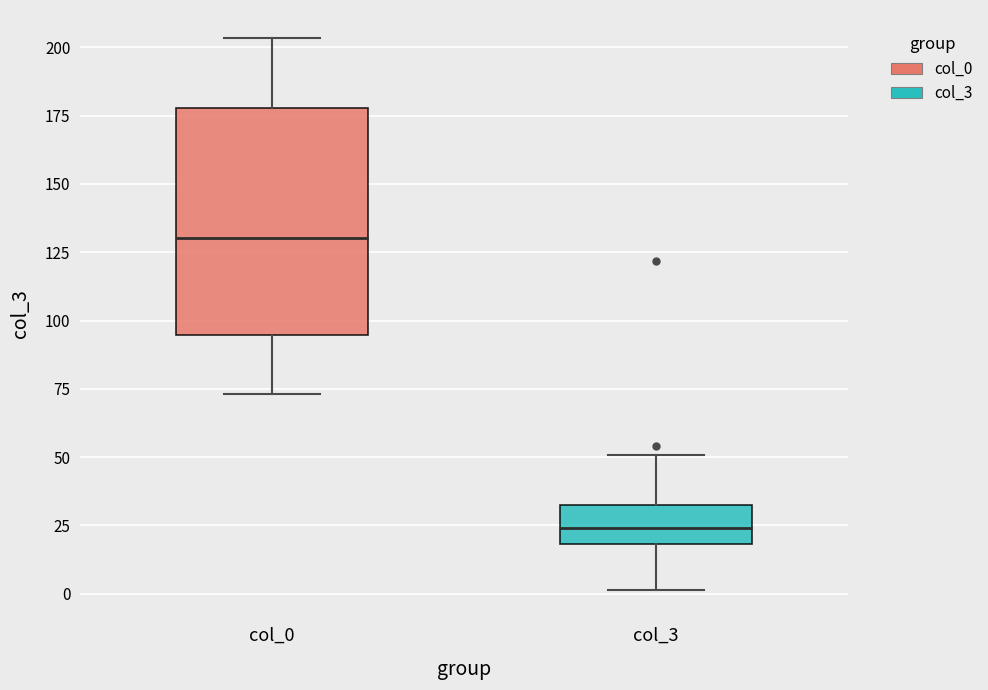

Reading left to right, read every box against the y-axis: the position of its median line, the range the box covers, and the ends of its whiskers. The values are not printed on the chart, so give them approximately, as read against the axis.

col_0: median 130, box 95 to 180, whiskers 75 to 205
col_3: median 25, box 20 to 35, whiskers 0 to 50